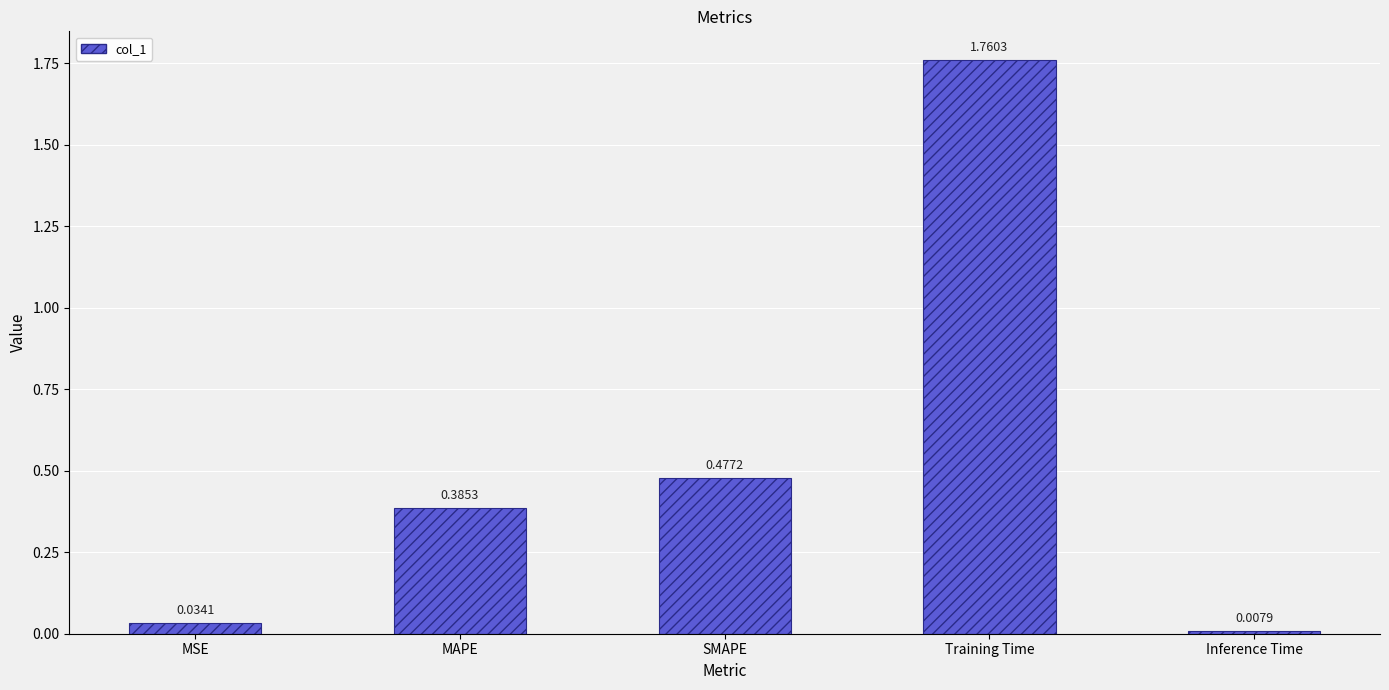

Rank the categories by value from highest to lowest.

Training Time, SMAPE, MAPE, MSE, Inference Time